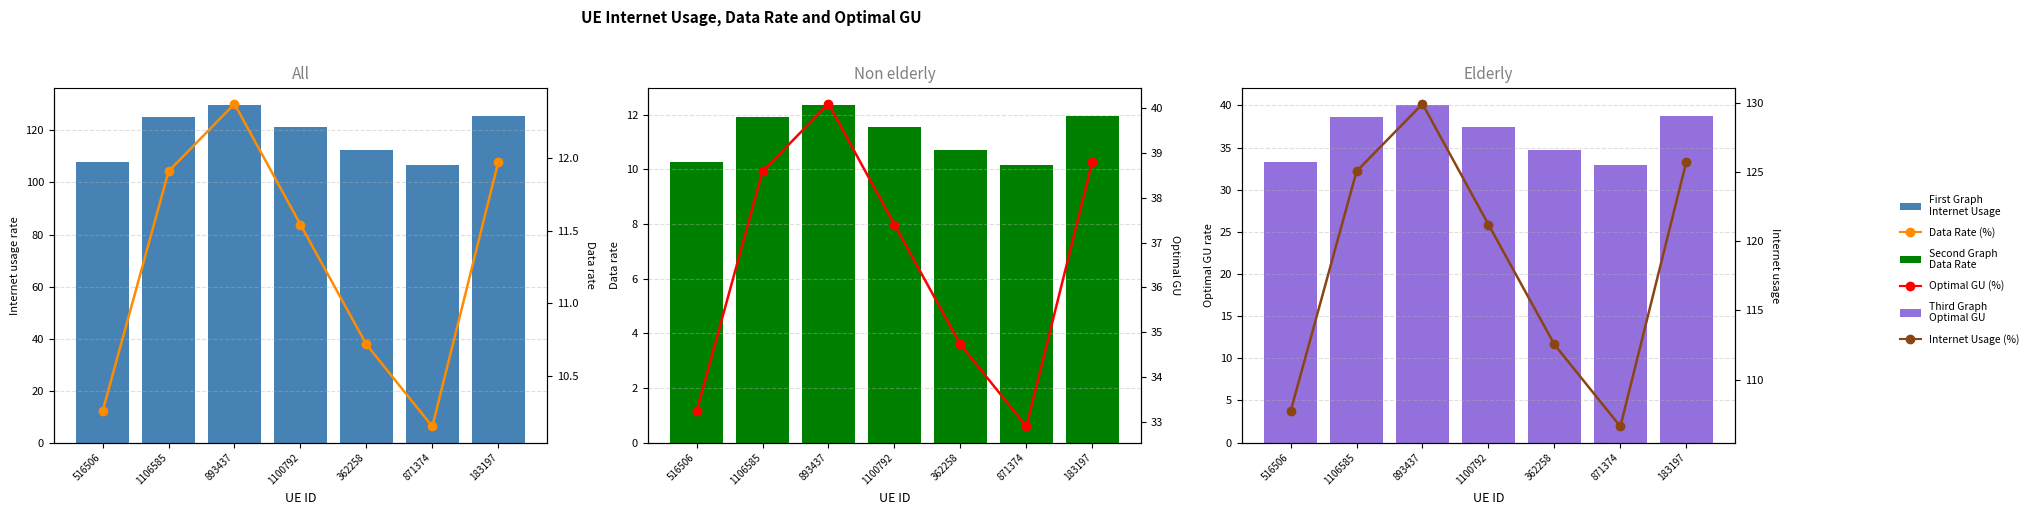

Read the Data Rate value at 893437.

12.4